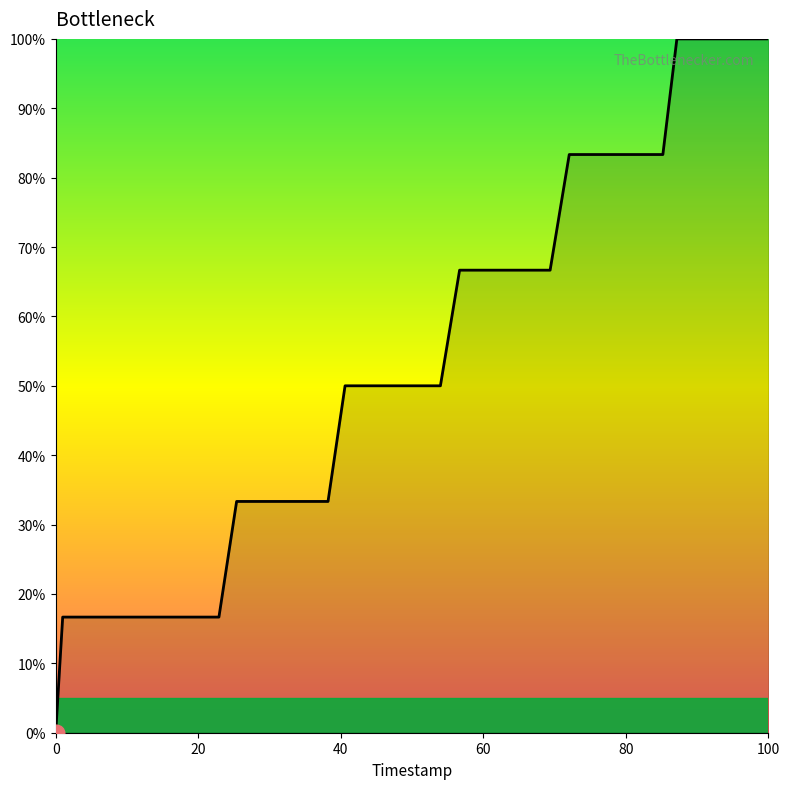

What is the maximum value shown in the chart?

100.0